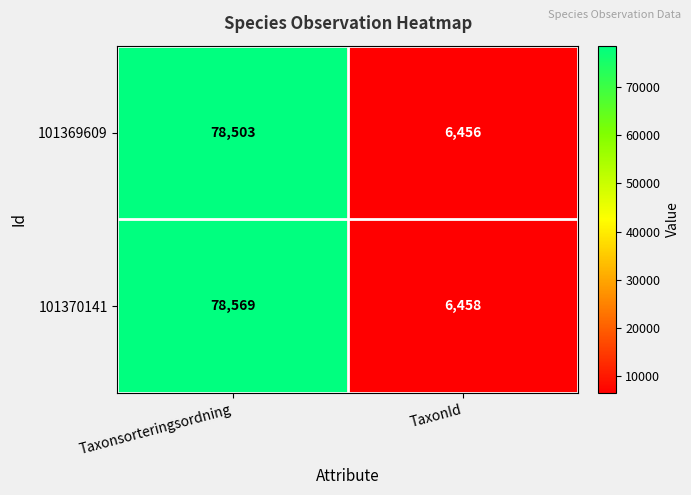

How many data points in 101369609 are less than 78503?

1